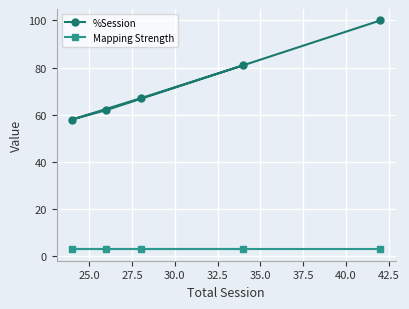

What is the highest value of the %Session series?

100